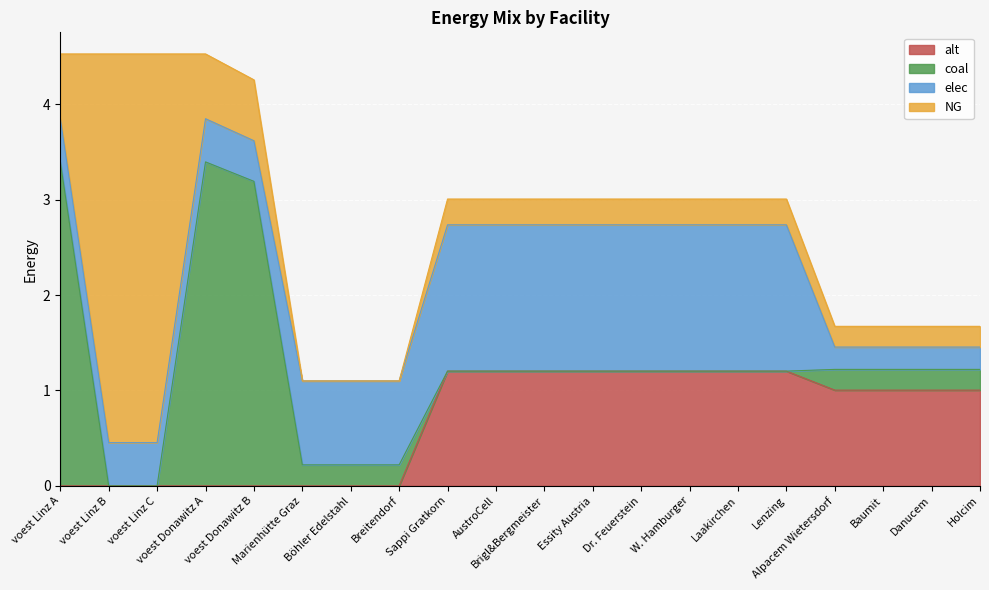

What is the sum of all coal values?

11.5